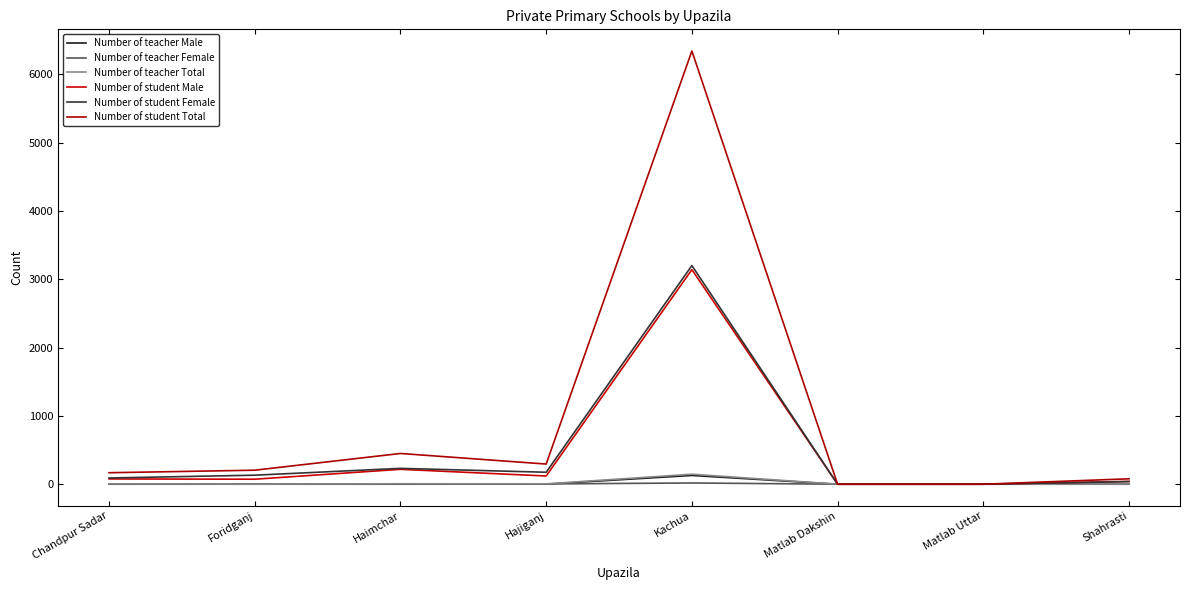

What is the label of the 6th point from the right?

Haimchar